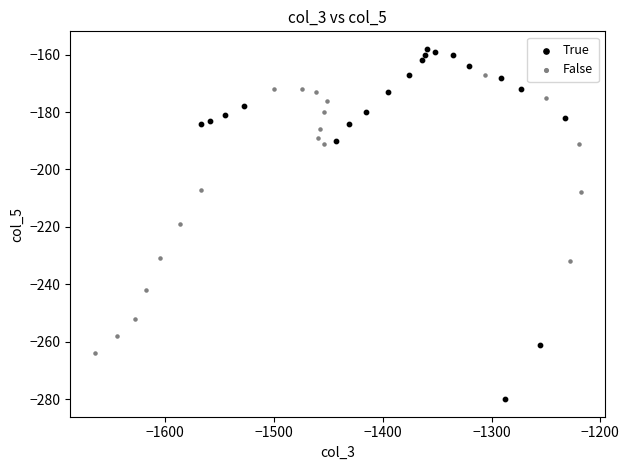

Which series contains the highest Y value?

True